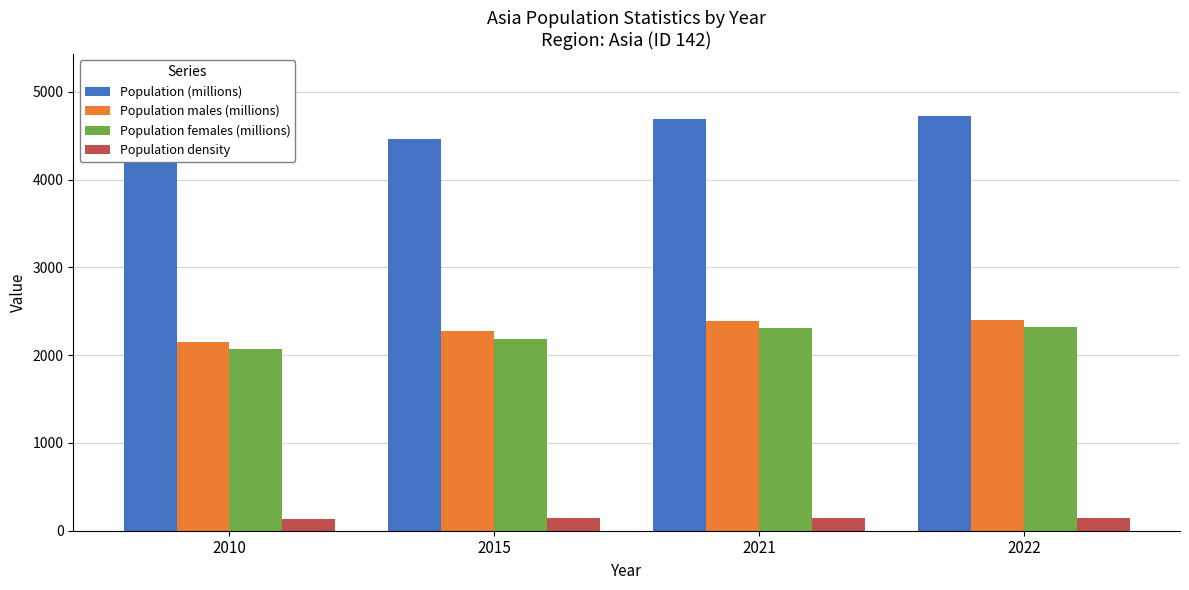

The value of Population (millions) at 2015 is 4459.4. True or false?

True